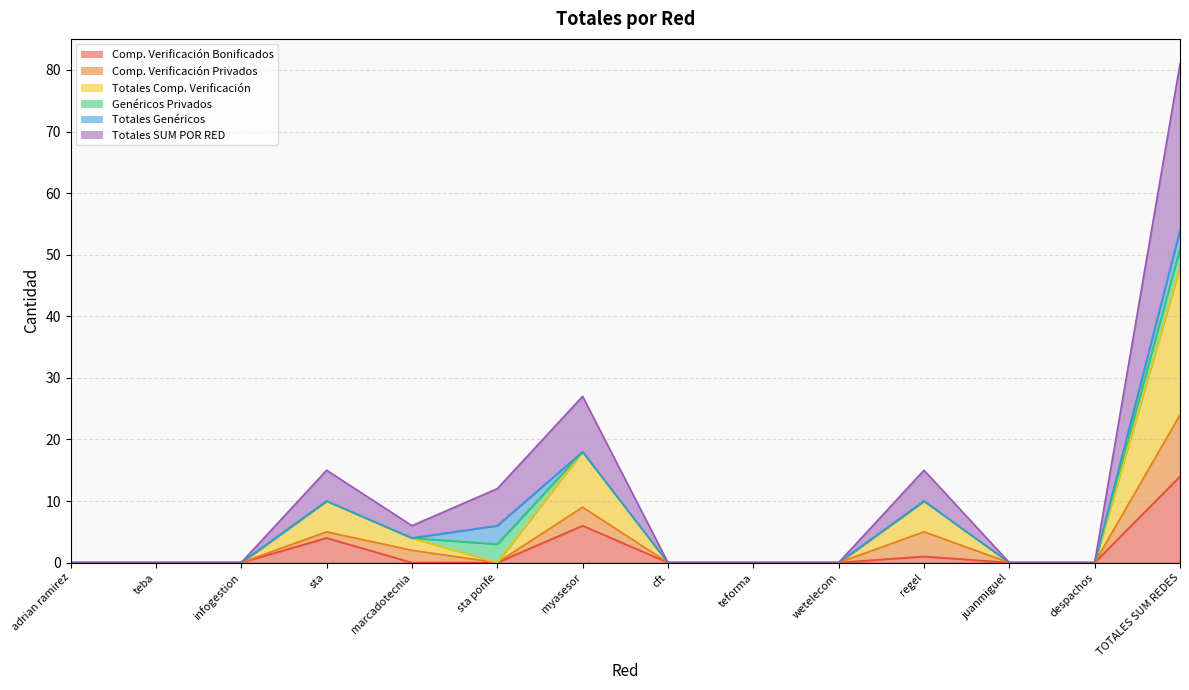

At which category does the chart reach its minimum across all series?

adrian ramirez